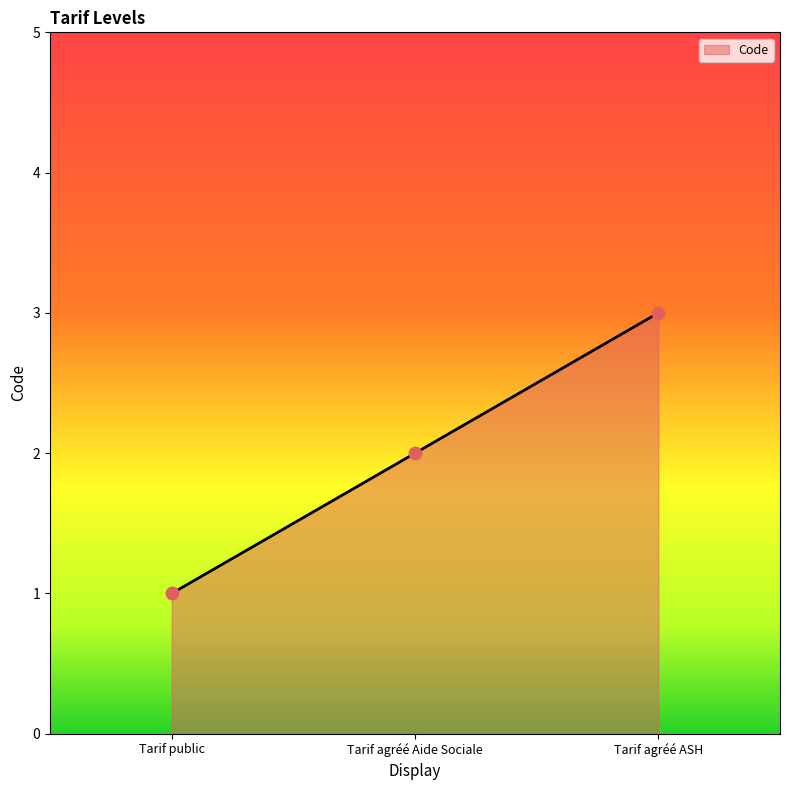

Approximately how many times larger is the value at Tarif public compared to Tarif agréé ASH?

0.3